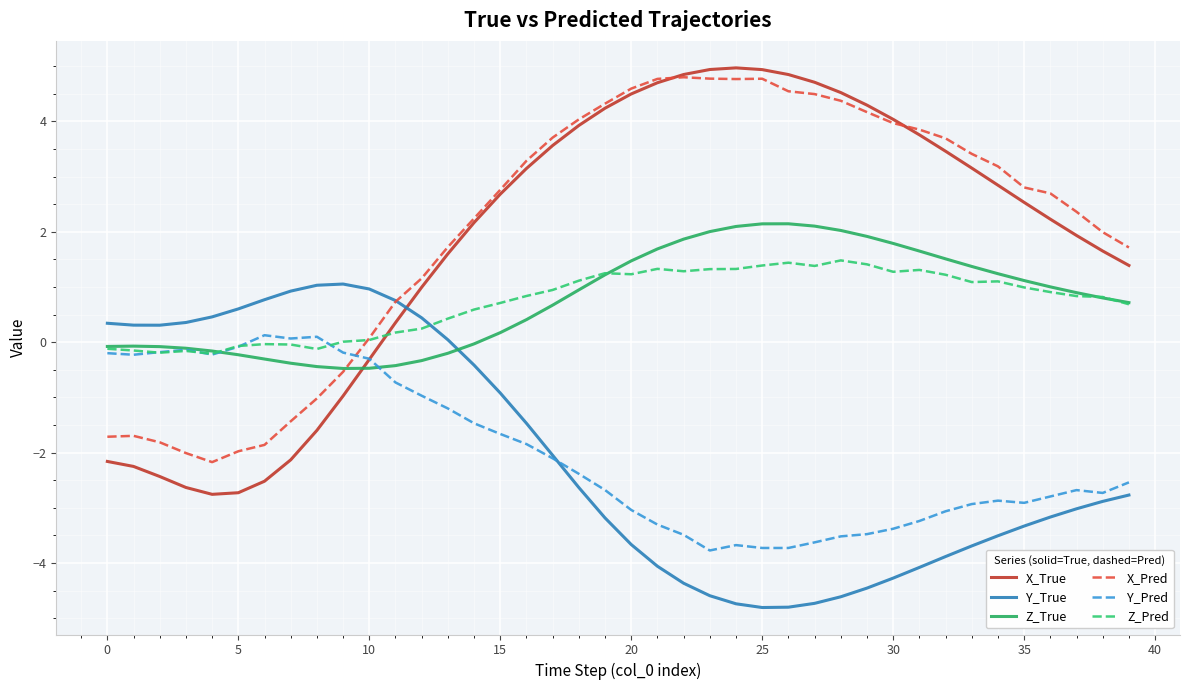

Which series has the widest spread of values?

X_True